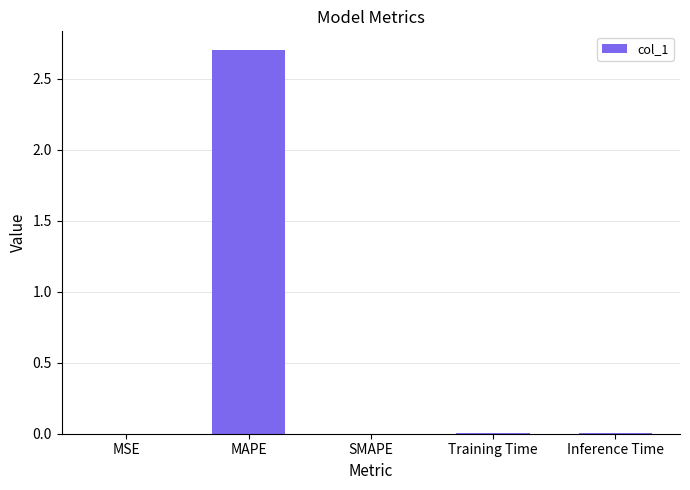

Is it true that the value at Inference Time is 0.0?

True